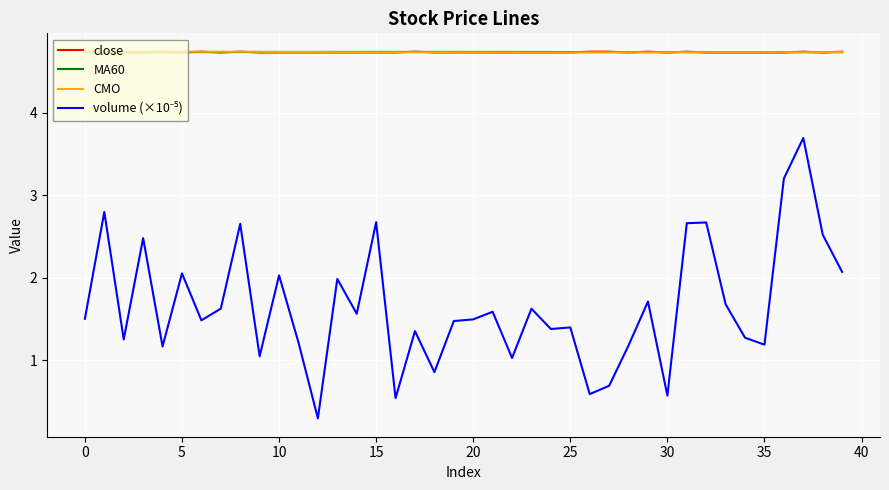

What is the average value of the MA60 series?

4.7